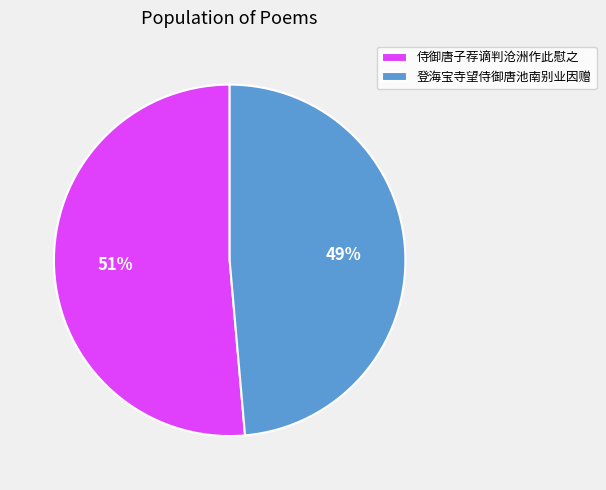

To the nearest percent, what is the average slice percentage?

50%